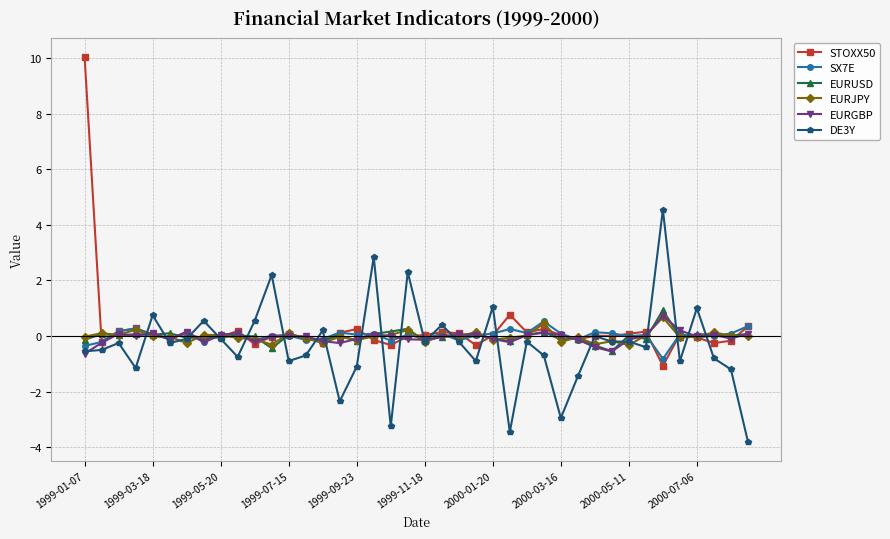

What is the greatest value displayed?

10.1